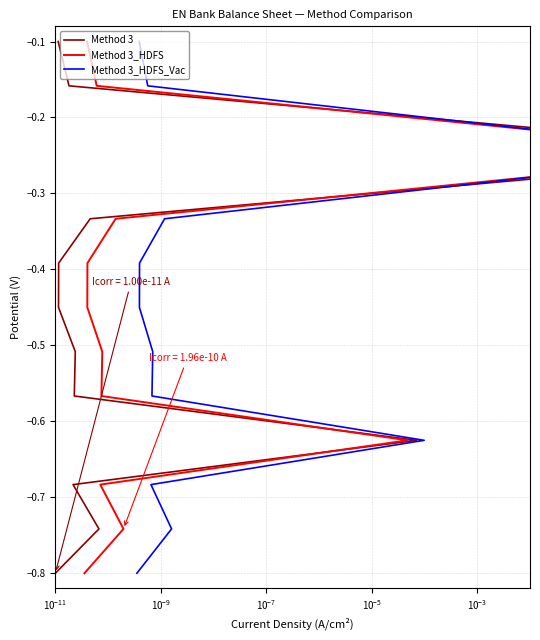

What is the total value across all series at $\mathdefault{10^{-7}}$?

-1.9